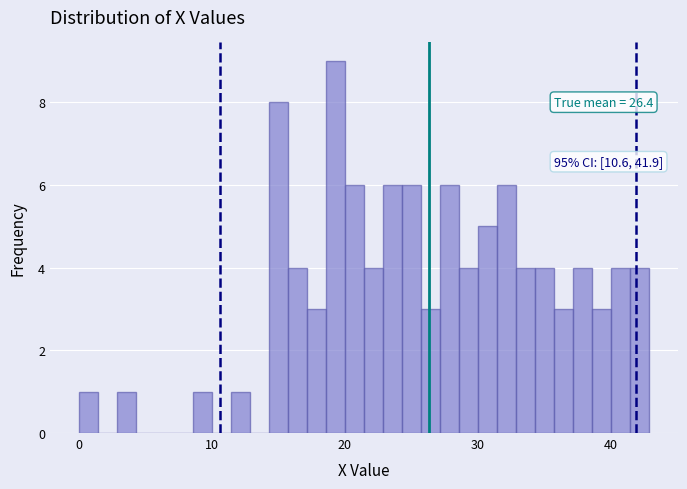

Read against the x-axis, roughly where is the centre of the tallest bar?

19